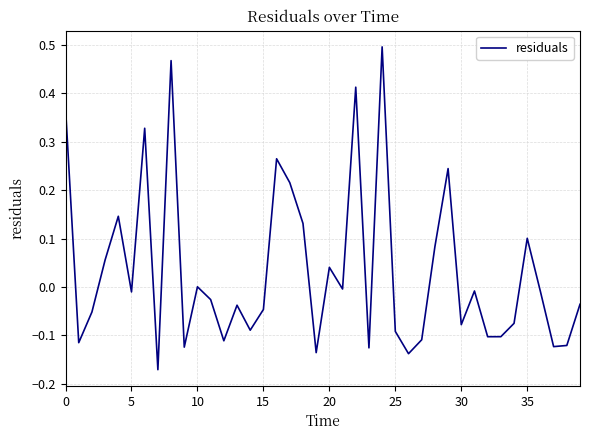

What is the difference between the maximum and minimum values?

0.7